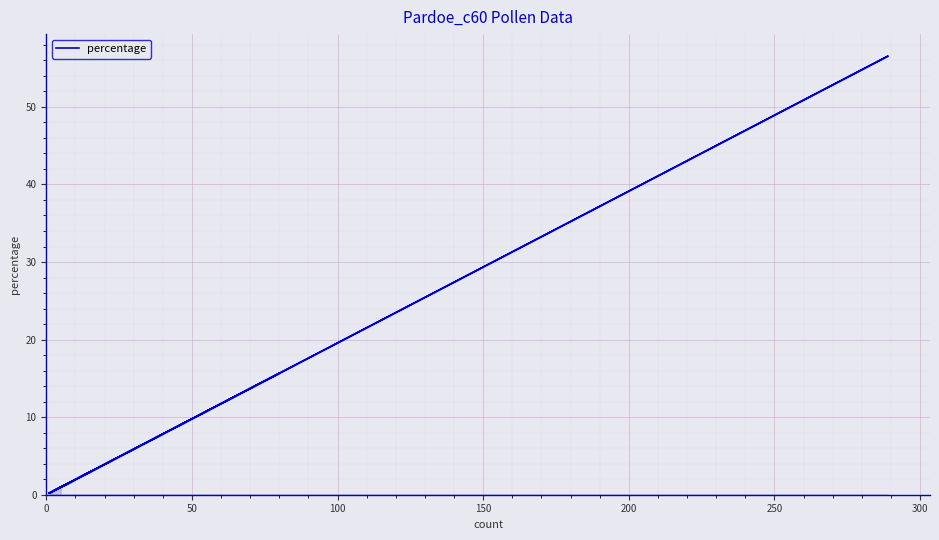

How many lines are shown in the chart?

1